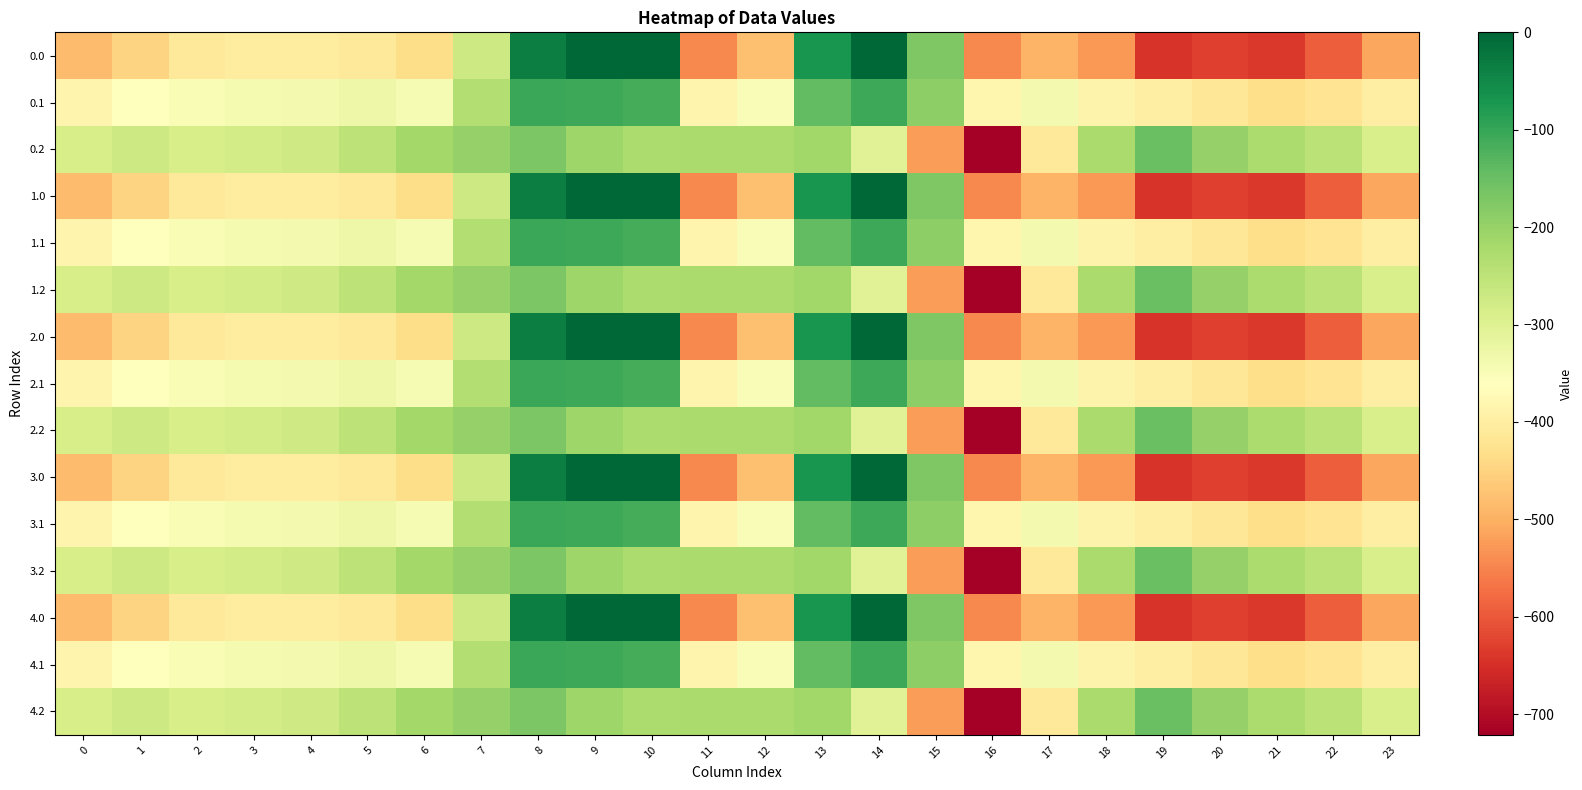

At which category does the chart reach its minimum across all series?

16